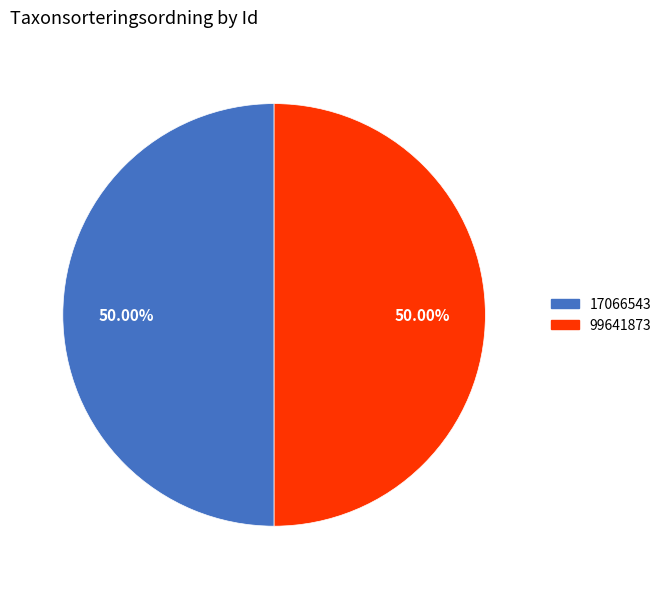

What is the ratio of the value at 99641873 to the value at 17066543?

1.0